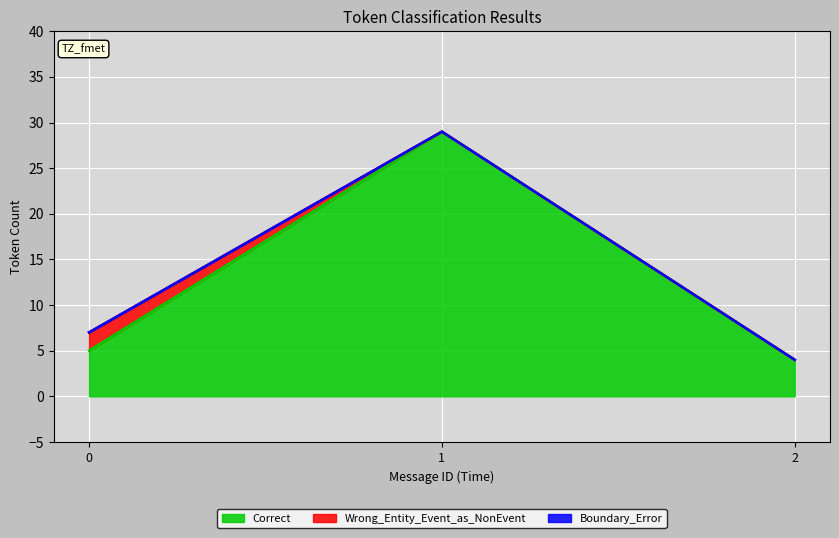

What is the difference between the maximum and minimum values in the Wrong_Entity_Event_as_NonEvent series?

2